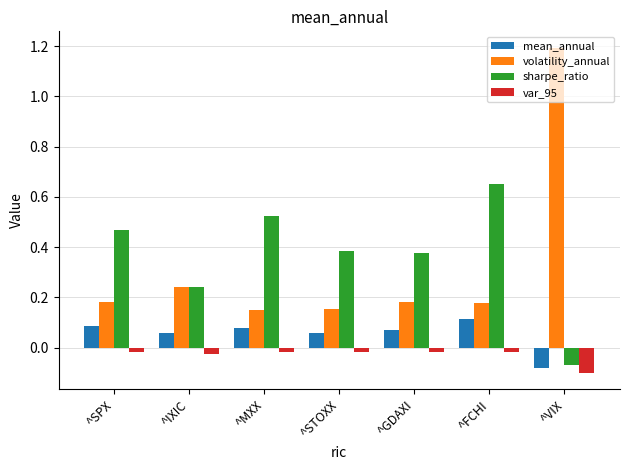

At which label does sharpe_ratio first exceed 0?

^SPX